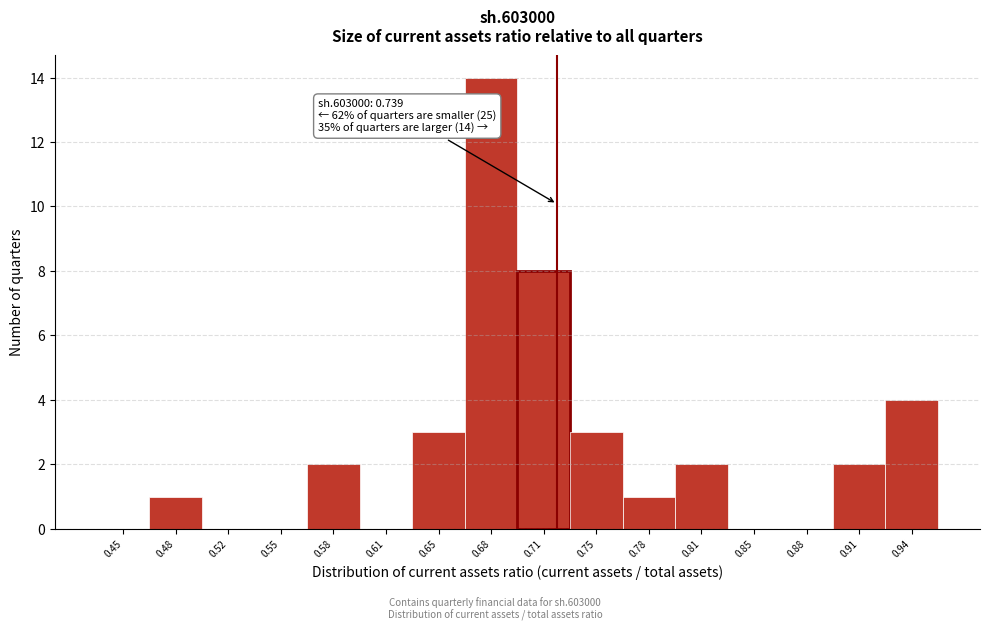

Reading left to right, transcribe all the data shown in this chart.

0.45=0	0.48=1	0.52=0	0.55=0	0.58=2	0.61=0	0.65=3	0.68=14	0.71=8	0.75=3	0.78=1	0.81=2	0.85=0	0.88=0	0.91=2	0.94=4